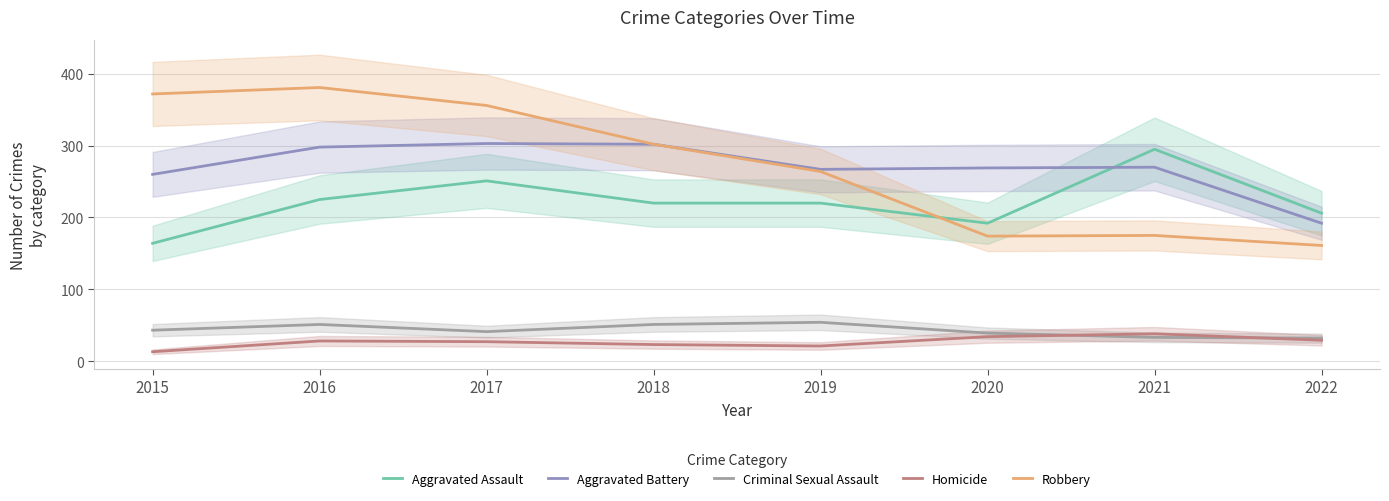

What is the difference between the highest and lowest values at 2022?

177